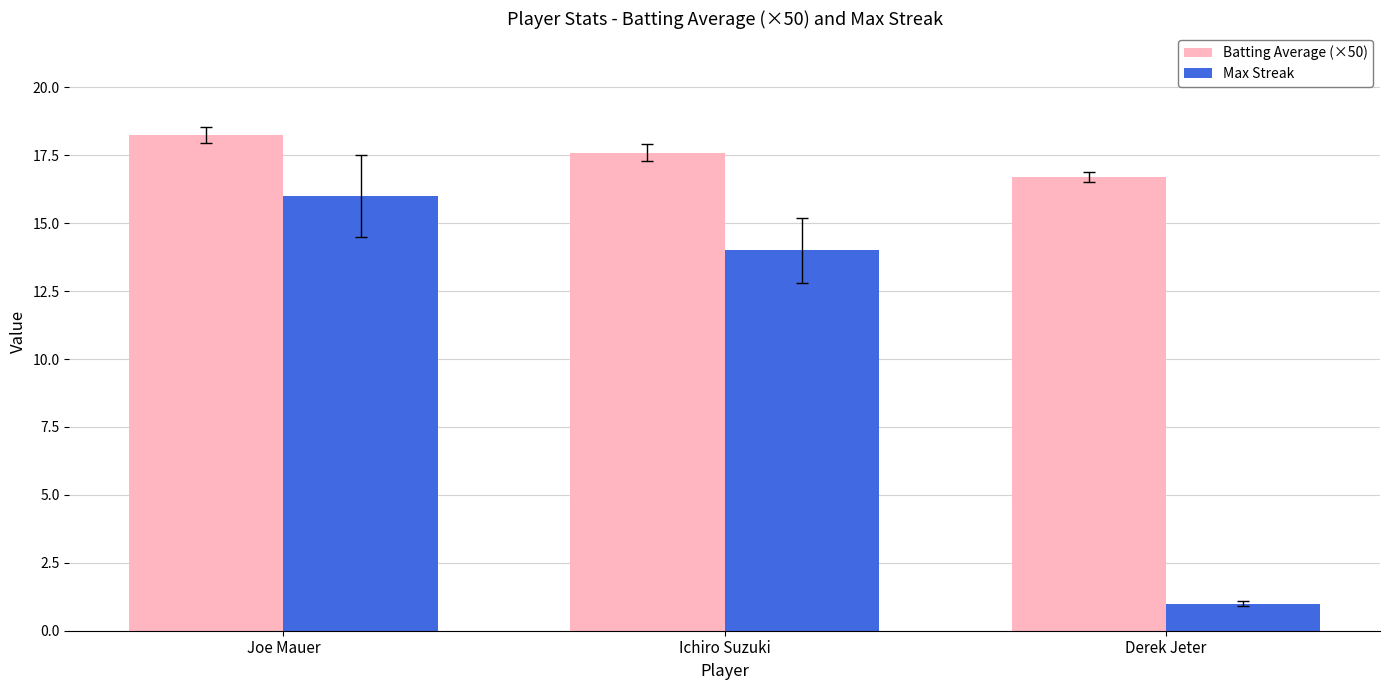

What is the difference between the maximum and minimum values in the Max Streak series?

15.0